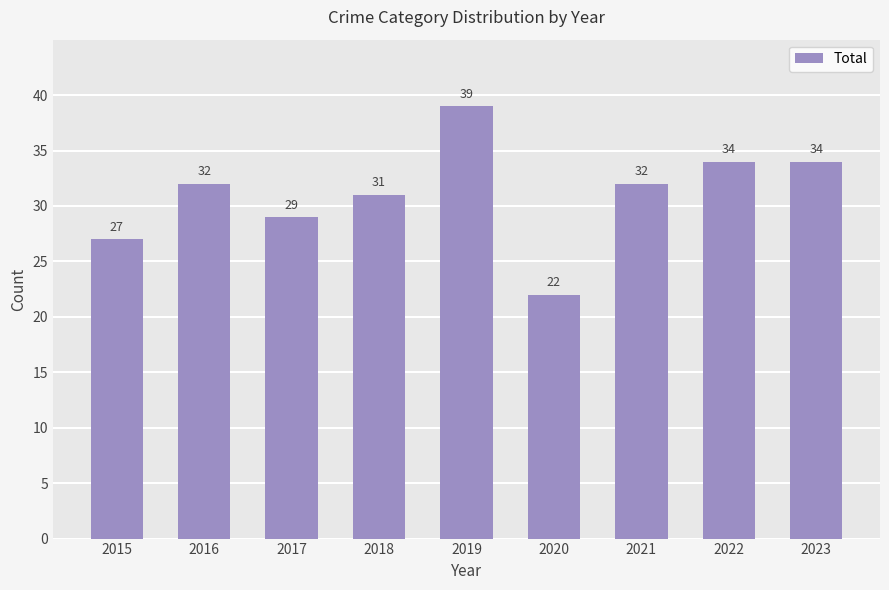

What is the sum of all values?

280